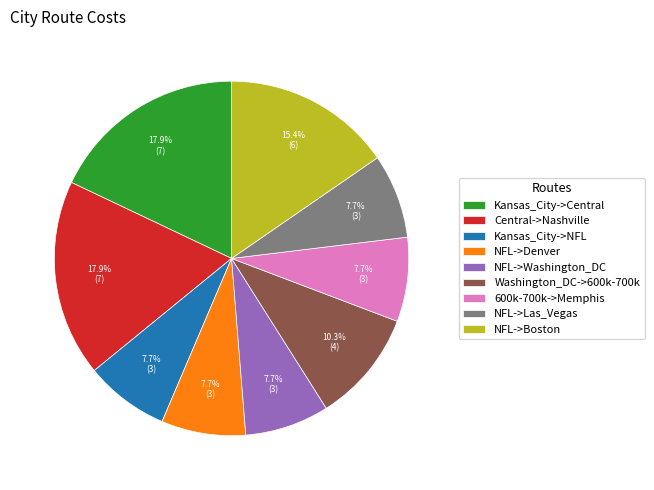

What percentage is the NFL->Boston slice, to the nearest percent?

15%